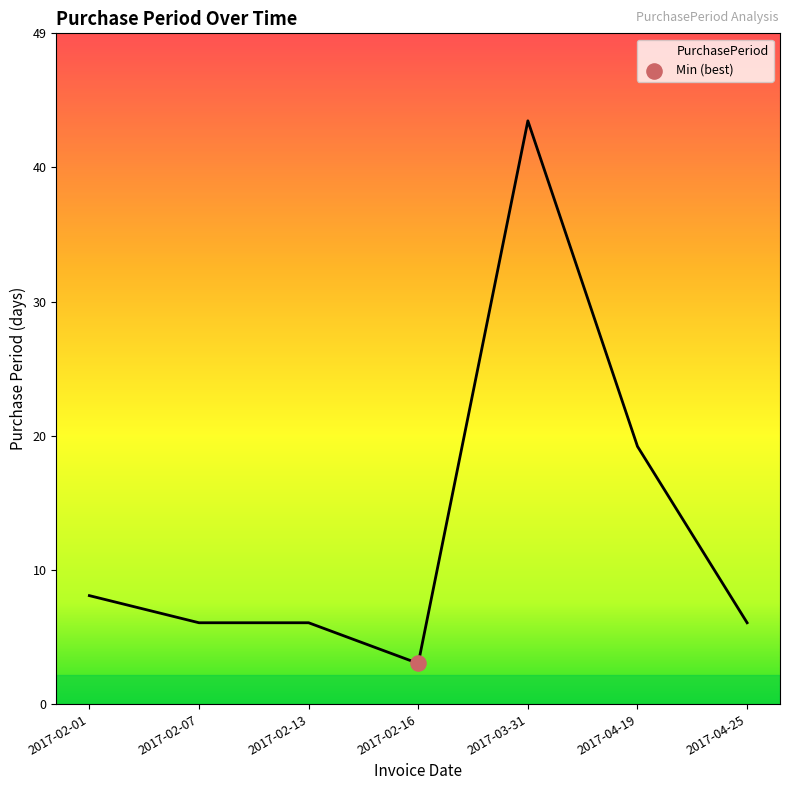

What is the ratio of the value at 2017-02-07 to the value at 2017-04-19?

0.3